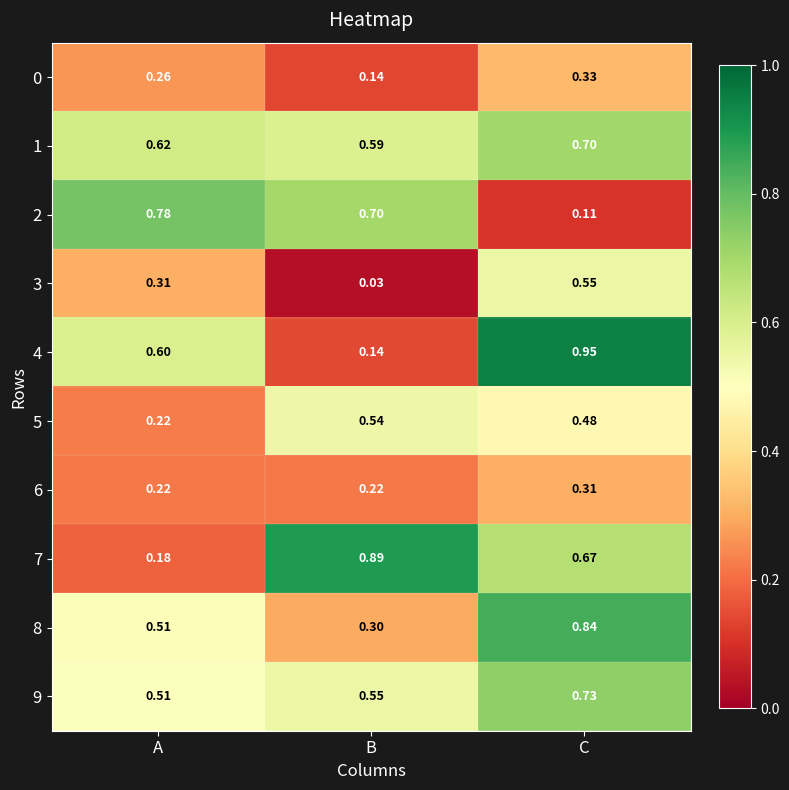

Rank the categories by 7 value from highest to lowest.

B, C, A